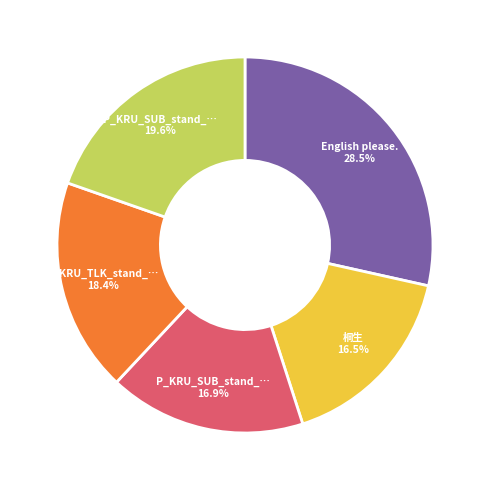

Is there any slice that represents more than half of the pie?

No